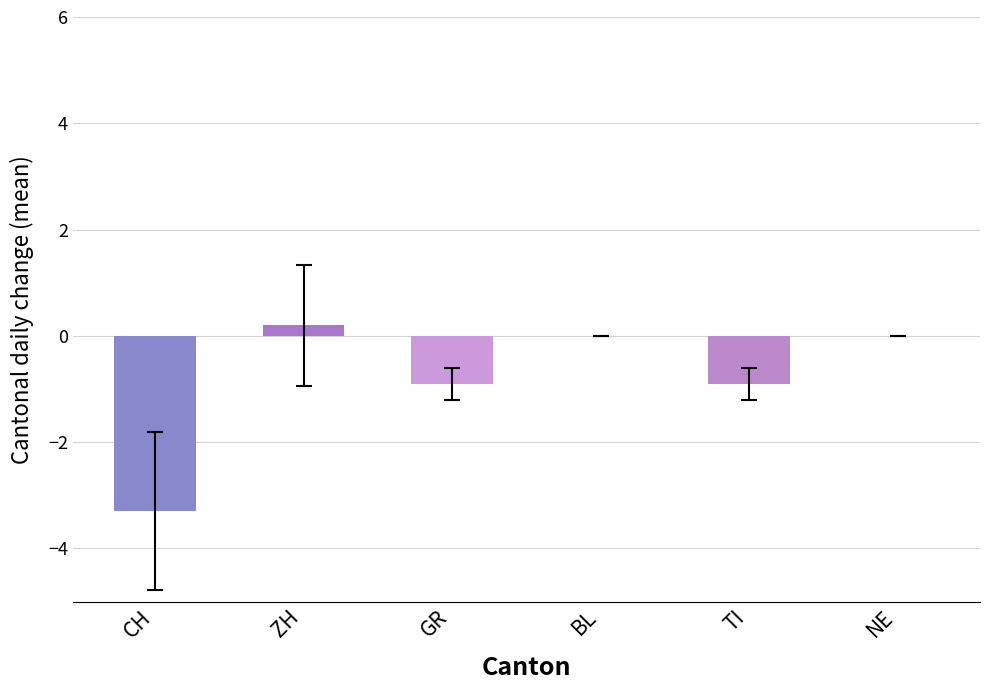

What is the change in value from GR to NE?

+0.9